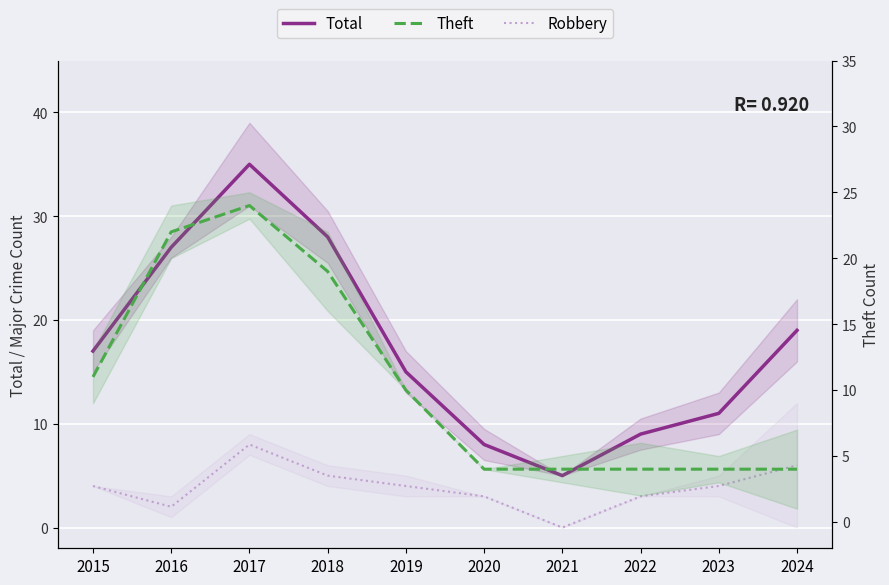

In Robbery, how many points are higher than both neighbors (excluding endpoints)?

1